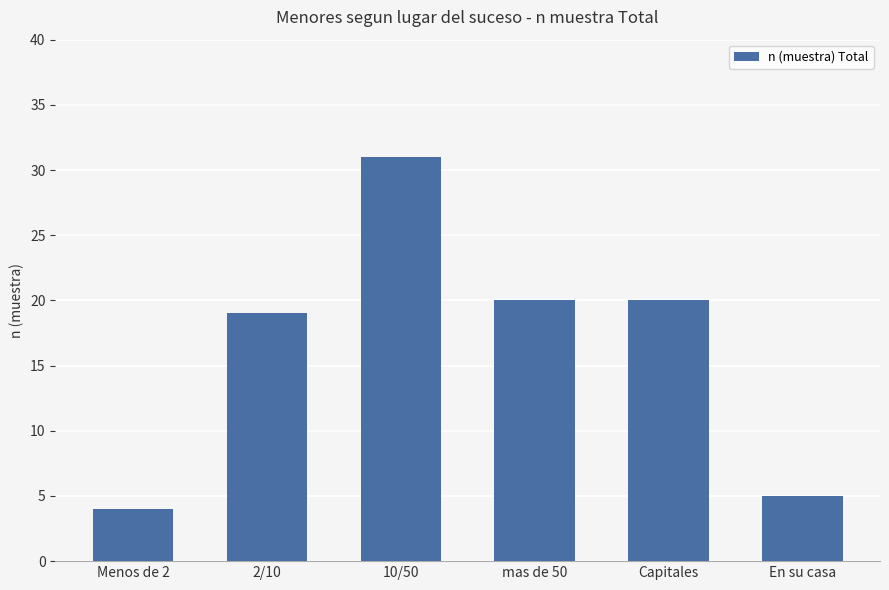

What is the label of the 2nd bar from the right?

Capitales